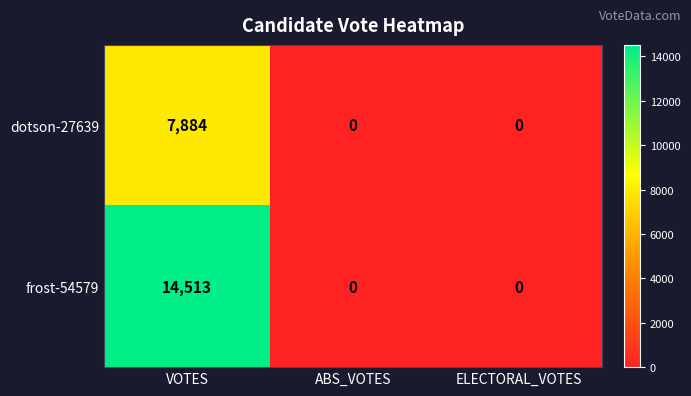

Rank the series by their maximum value, from highest to lowest.

frost-54579, dotson-27639